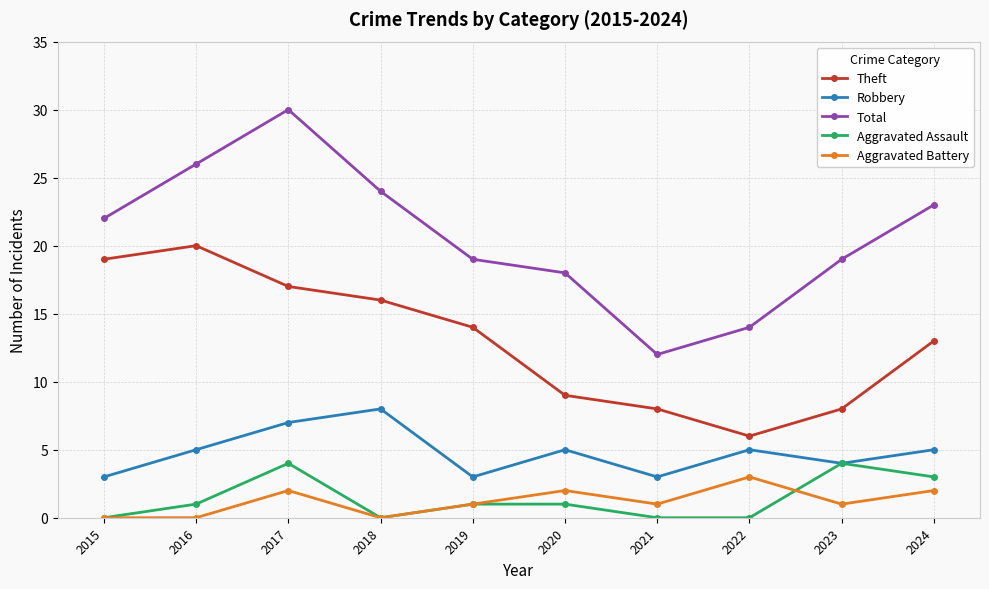

At which category does the chart reach its peak across all series?

2017